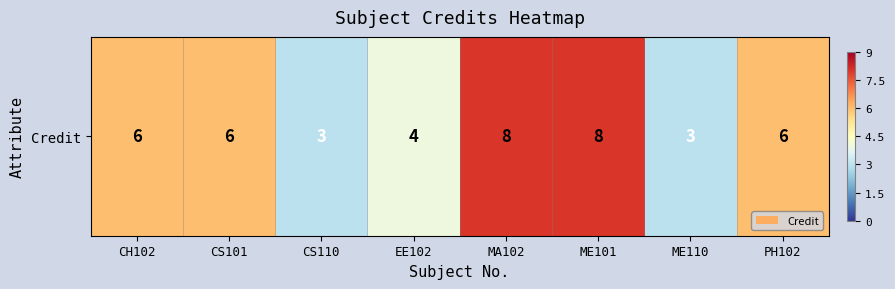

How many distinct data groups are displayed?

1